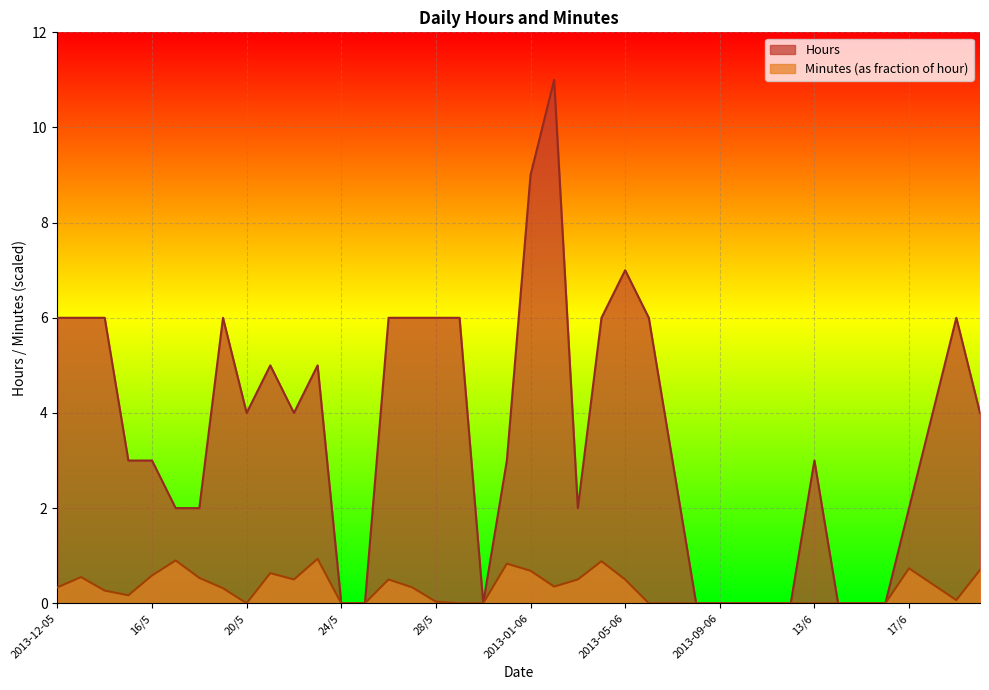

Which series changed the most between 2013-12-06 and 13/6?

Hours